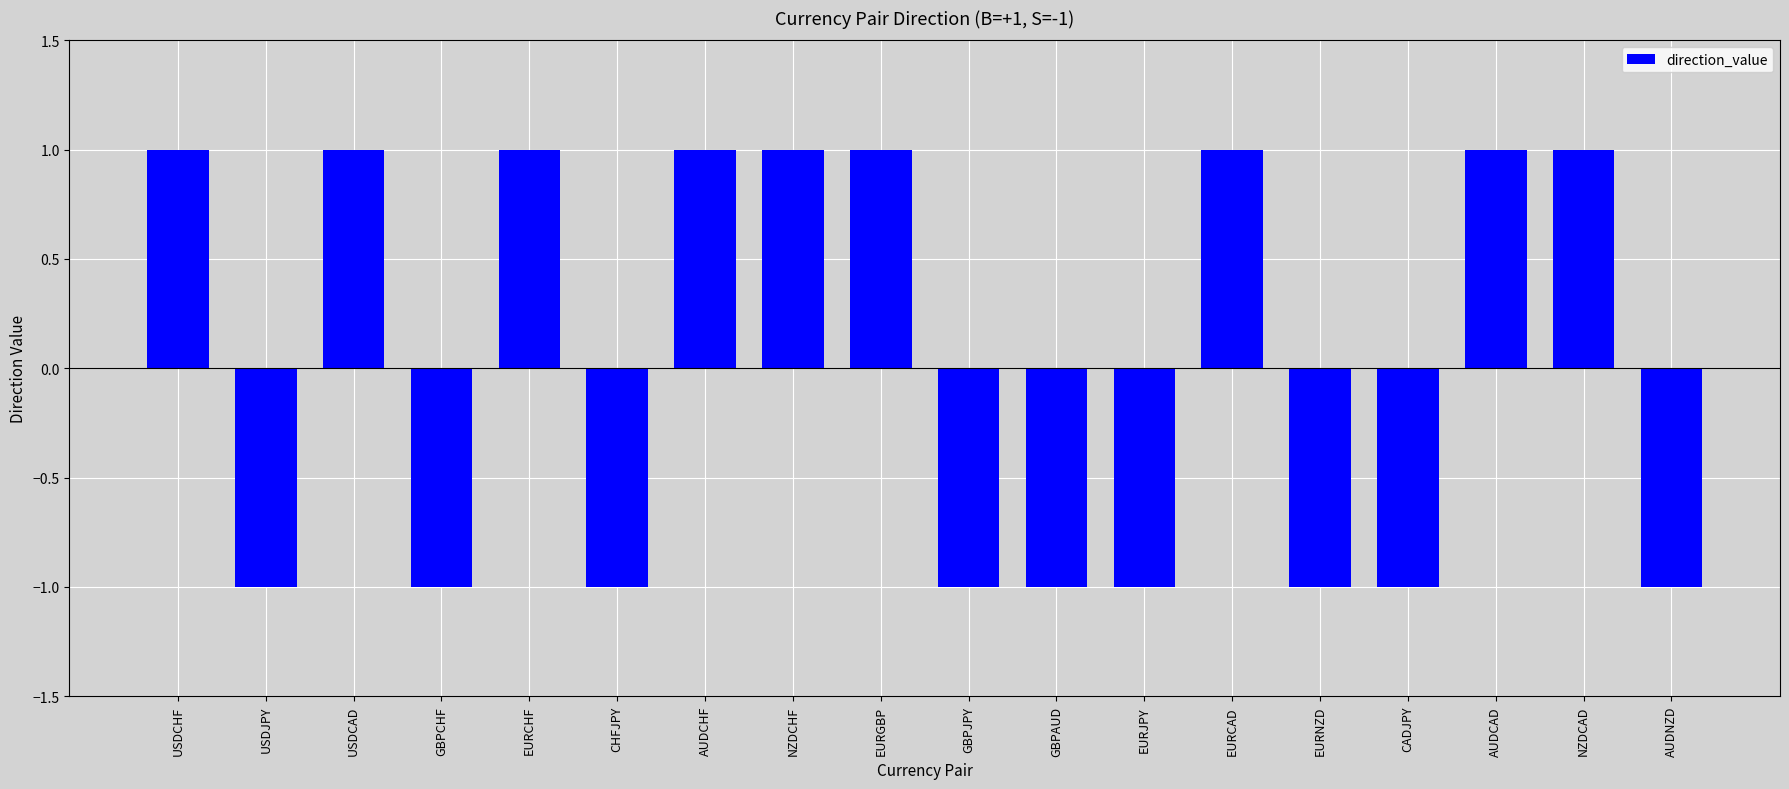

Is it true that the value at CHFJPY is -1?

True